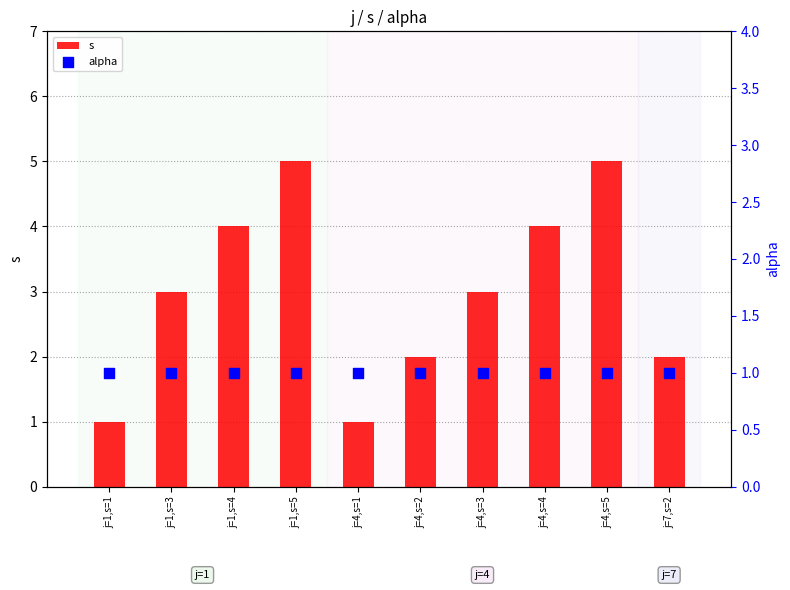

At which category is the sum across all series the highest?

j=1,s=5